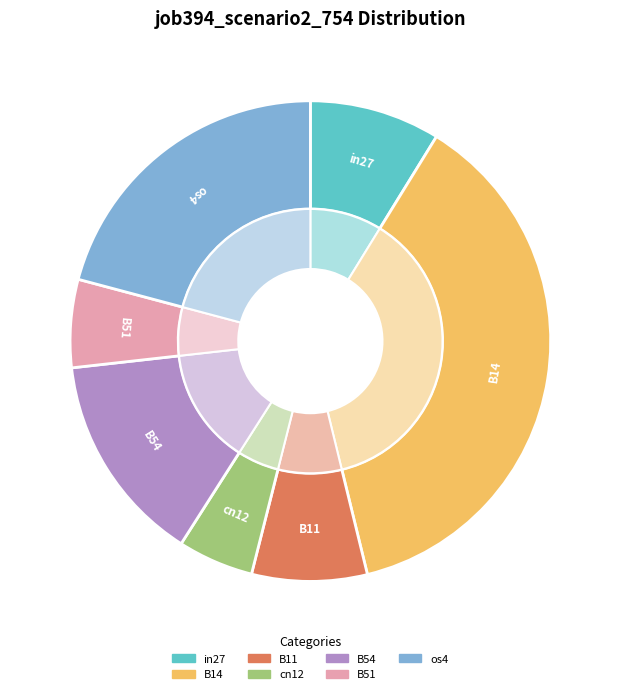

Which slice is the smallest?

cn12